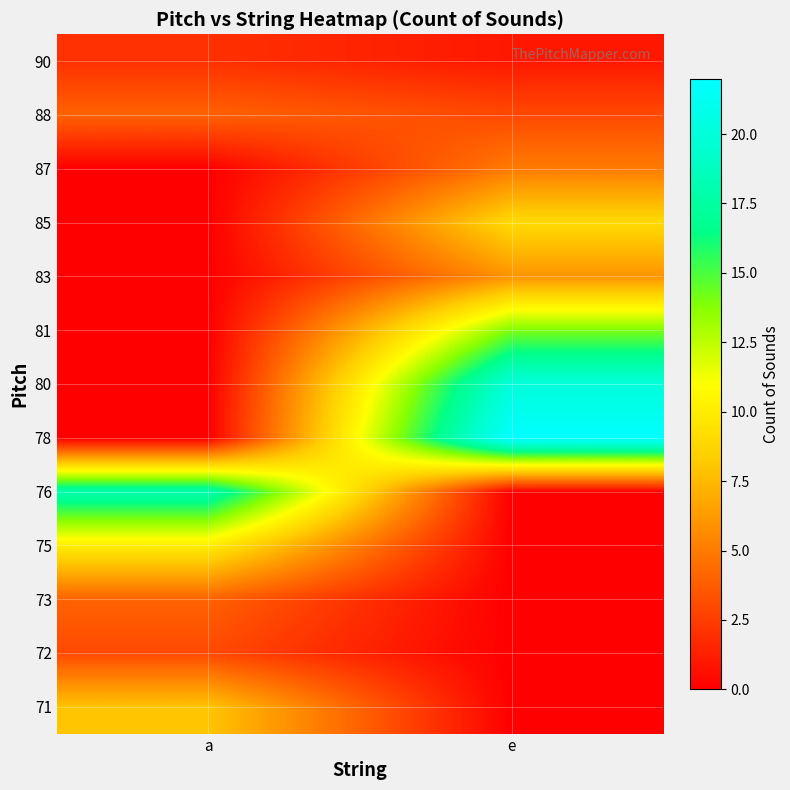

At how many categories does at least one series exceed 2?

2